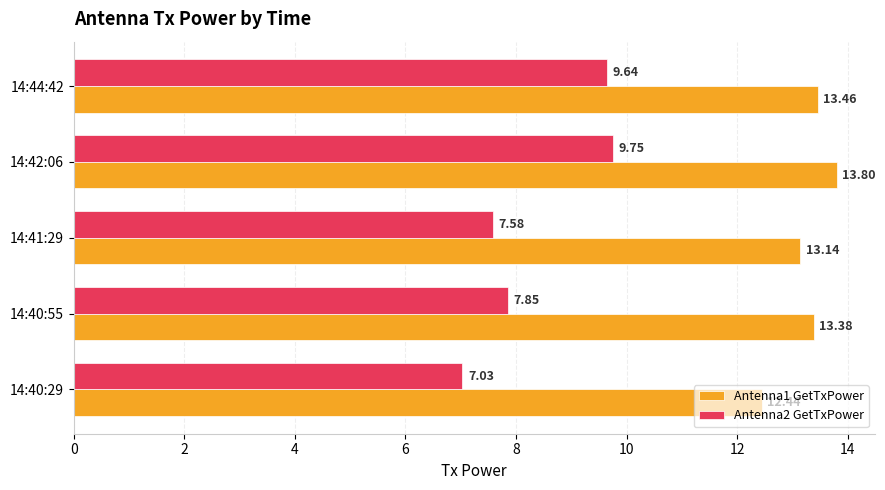

What is the difference between the highest and lowest values at 14:40:29?

5.4